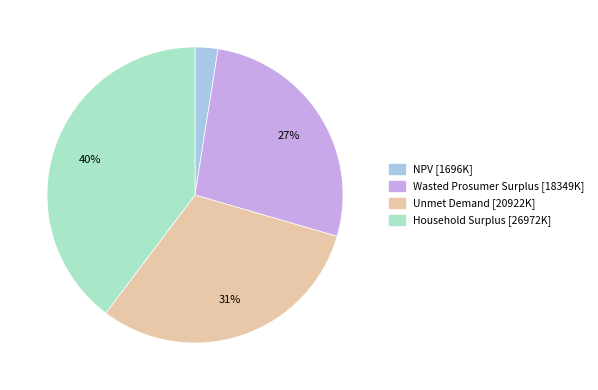

True or false: NPV accounts for 2% of the total.

True